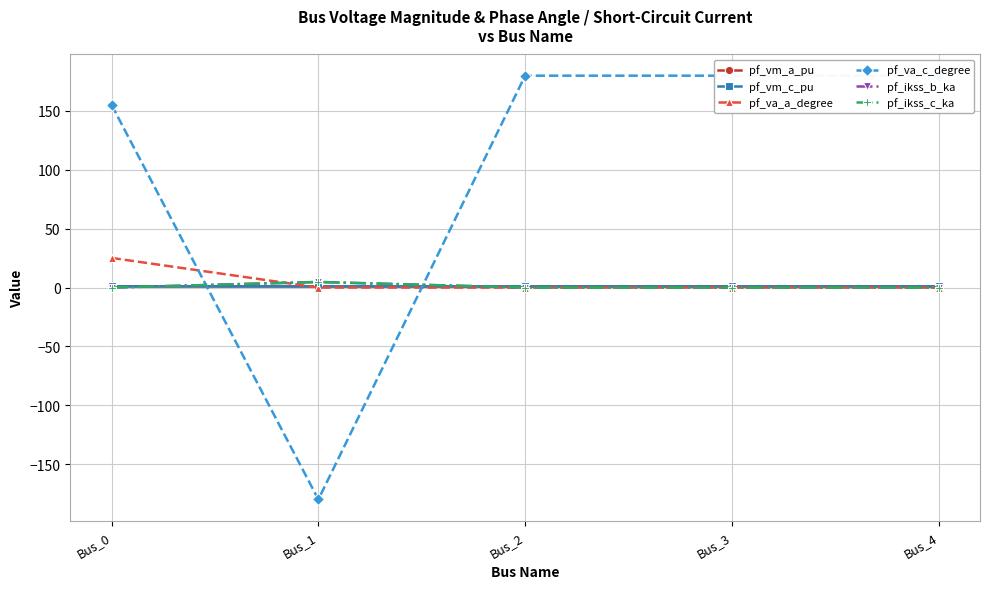

Which category has the lowest value in the pf_vm_c_pu series?

Bus_1